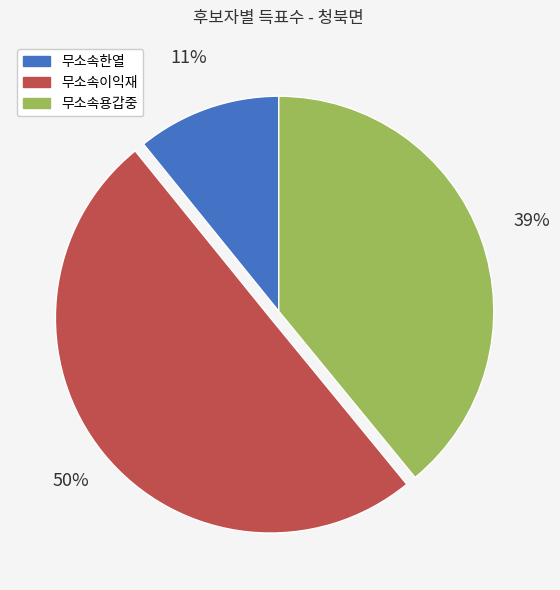

Is it true that 무소속이익재 is 50% of the pie?

True